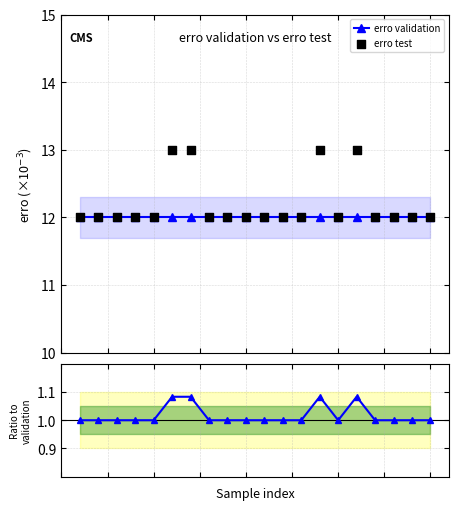

Which series has the largest Y range (max minus min)?

erro test